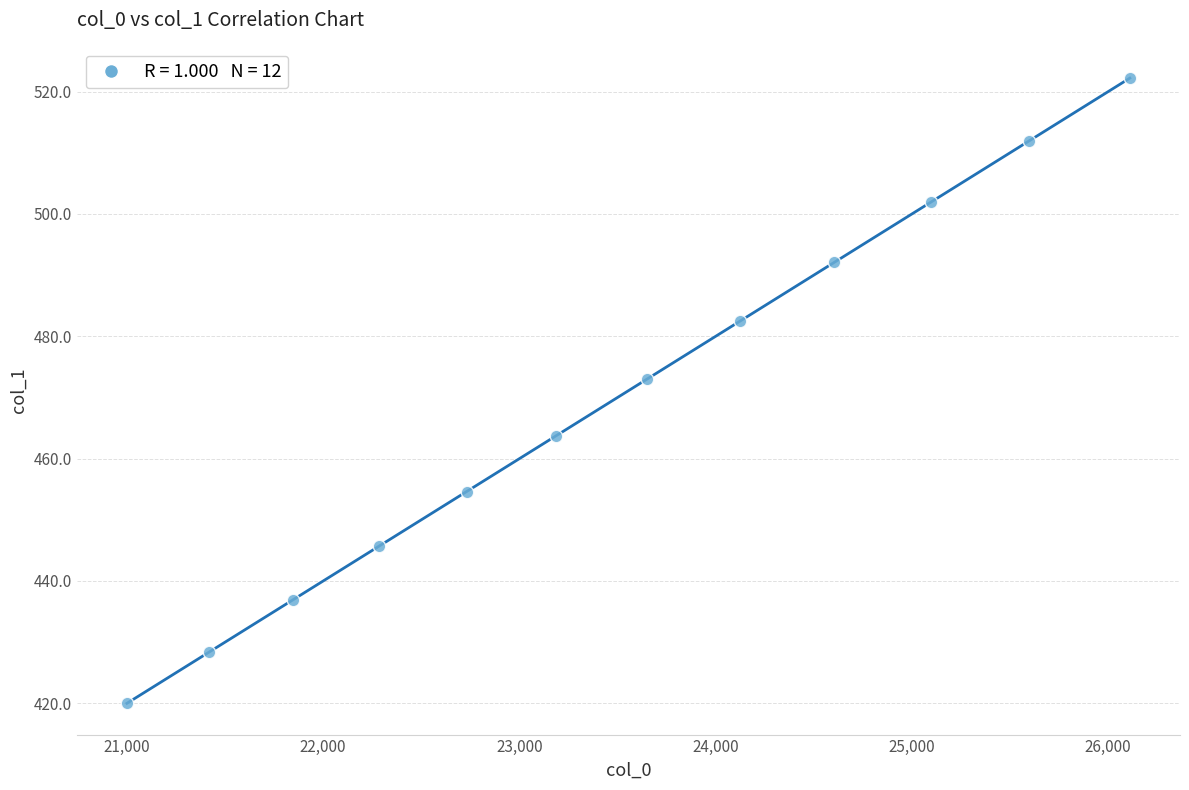

What Y value in the scatter plot is closest to 471?

473.0